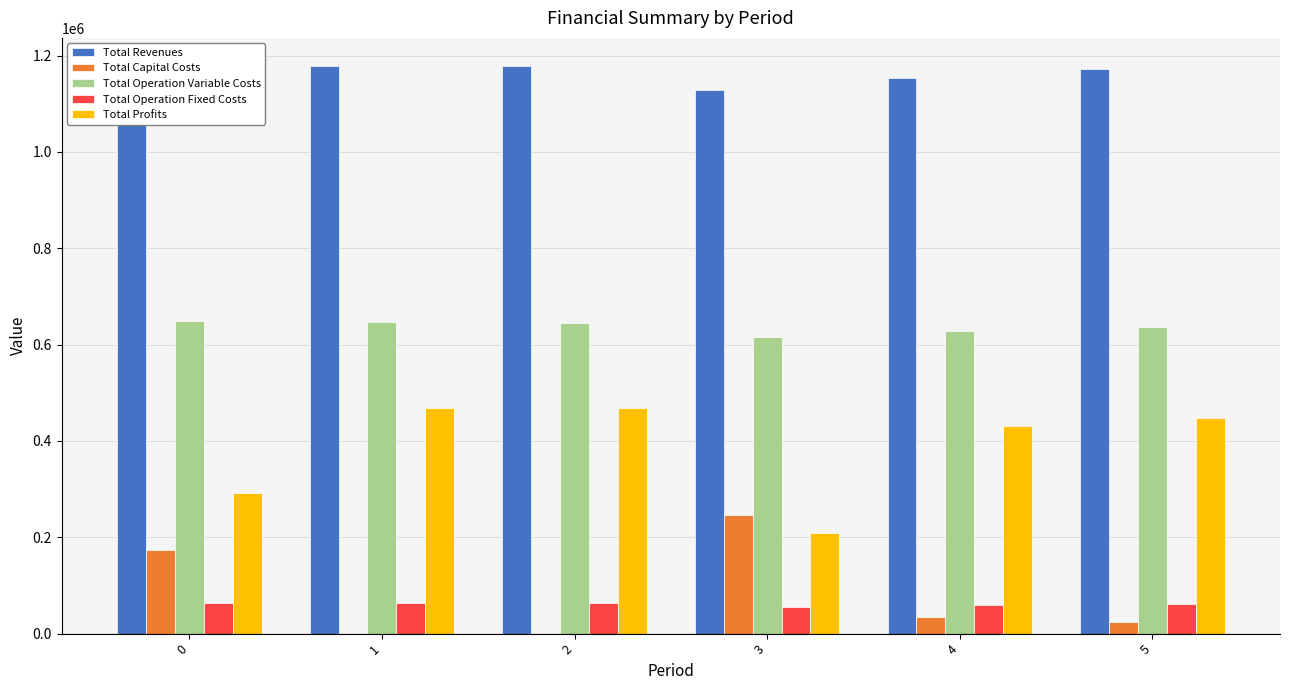

Which series has the largest total across all categories?

Total Revenues